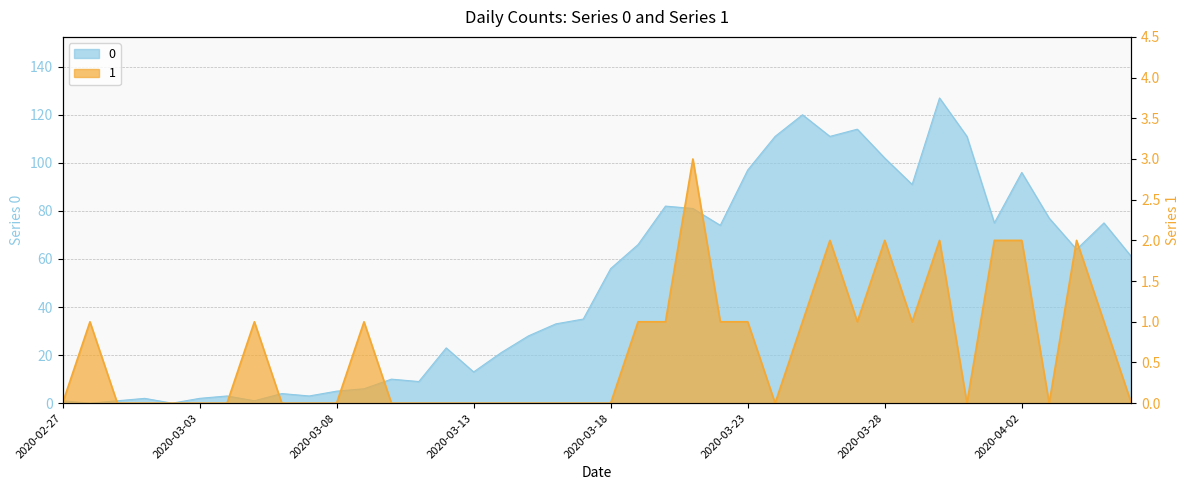

True or false: 0 has more than 0 interior local peaks.

True